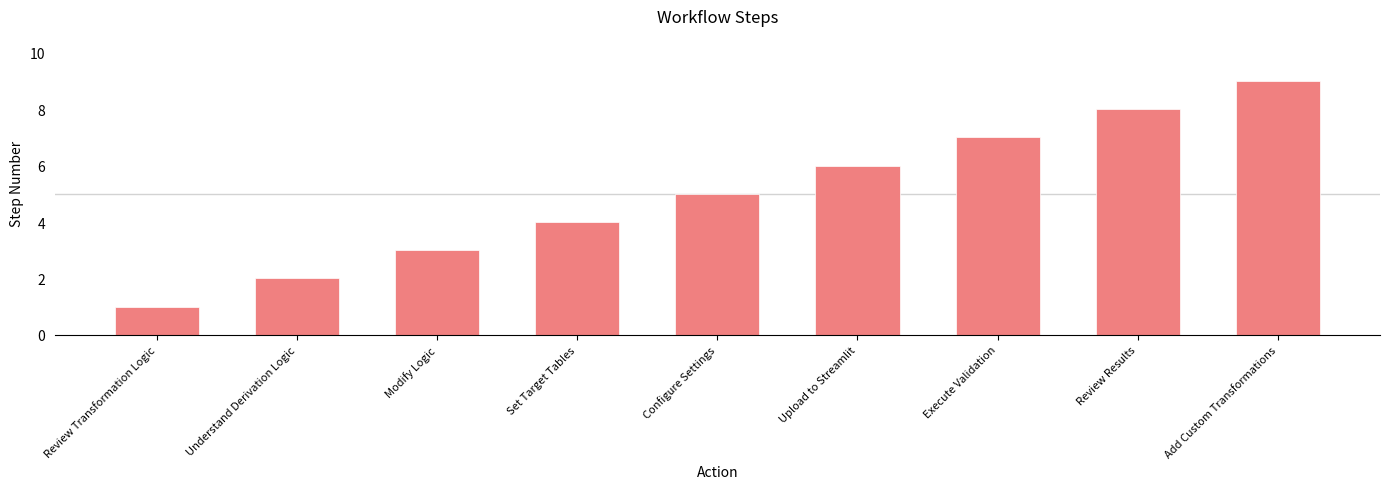

Rank the categories by value from lowest to highest.

Review Transformation Logic, Understand Derivation Logic, Modify Logic, Set Target Tables, Configure Settings, Upload to Streamlit, Execute Validation, Review Results, Add Custom Transformations